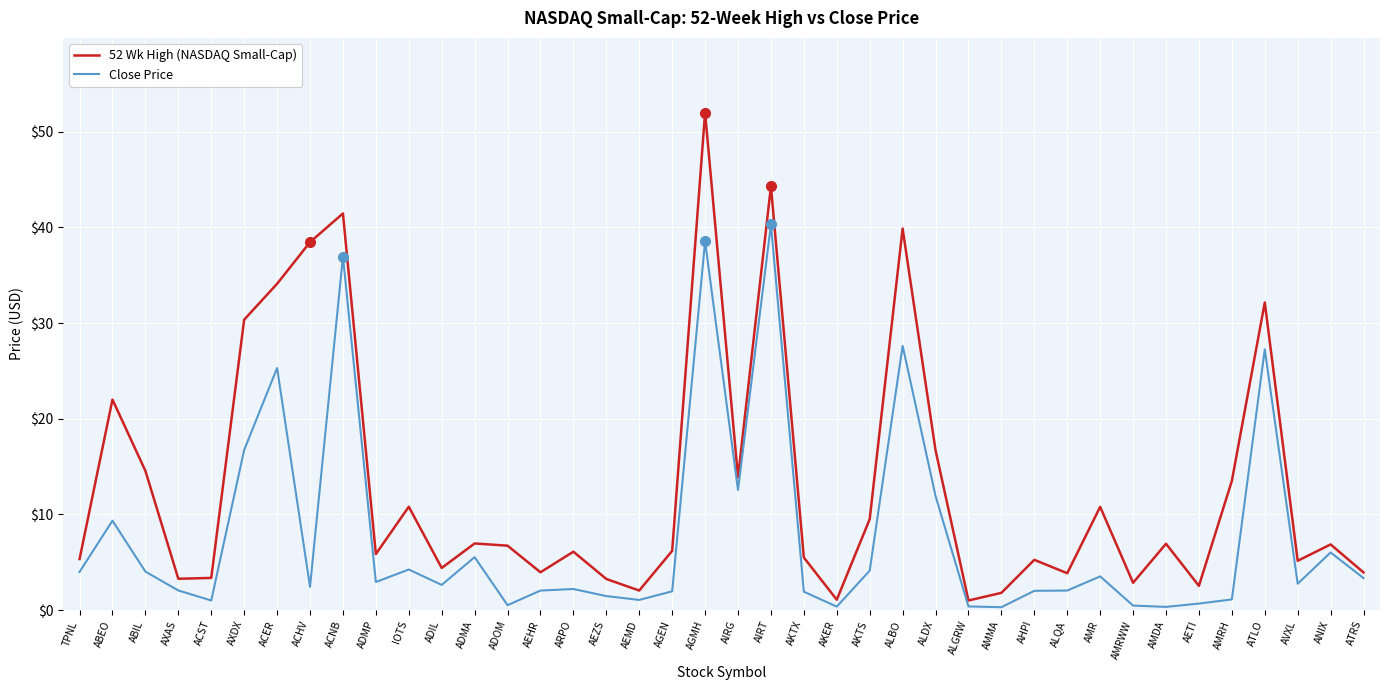

At which category does the chart reach its peak across all series?

AGMH